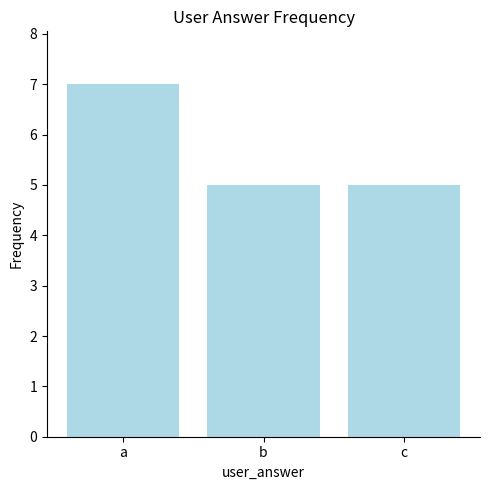

Are the bars grouped side by side (vs. stacked)?

No